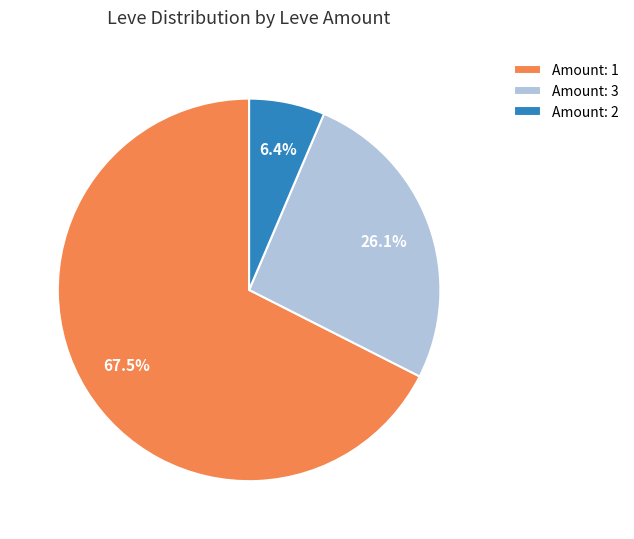

Rank the categories by value from lowest to highest.

Amount: 2, Amount: 3, Amount: 1